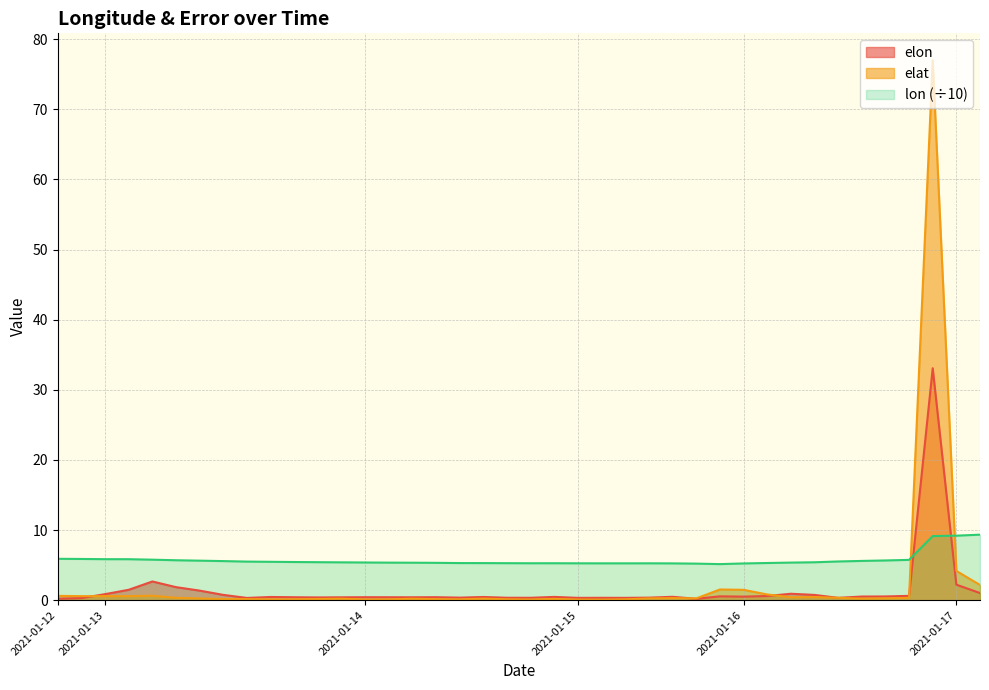

True or false: lon and elat cross at least once.

True